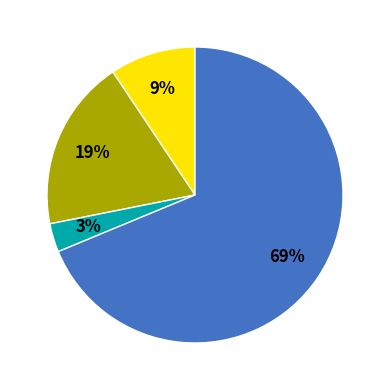

Is there a majority slice in this chart?

Yes